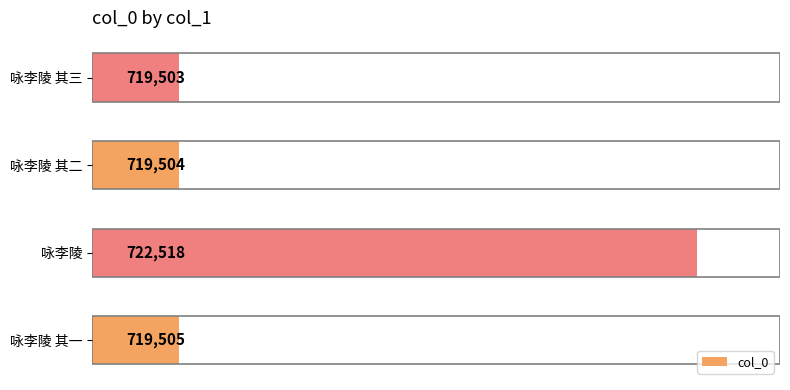

The value at 咏李陵 其二 is 719504. True or false?

True